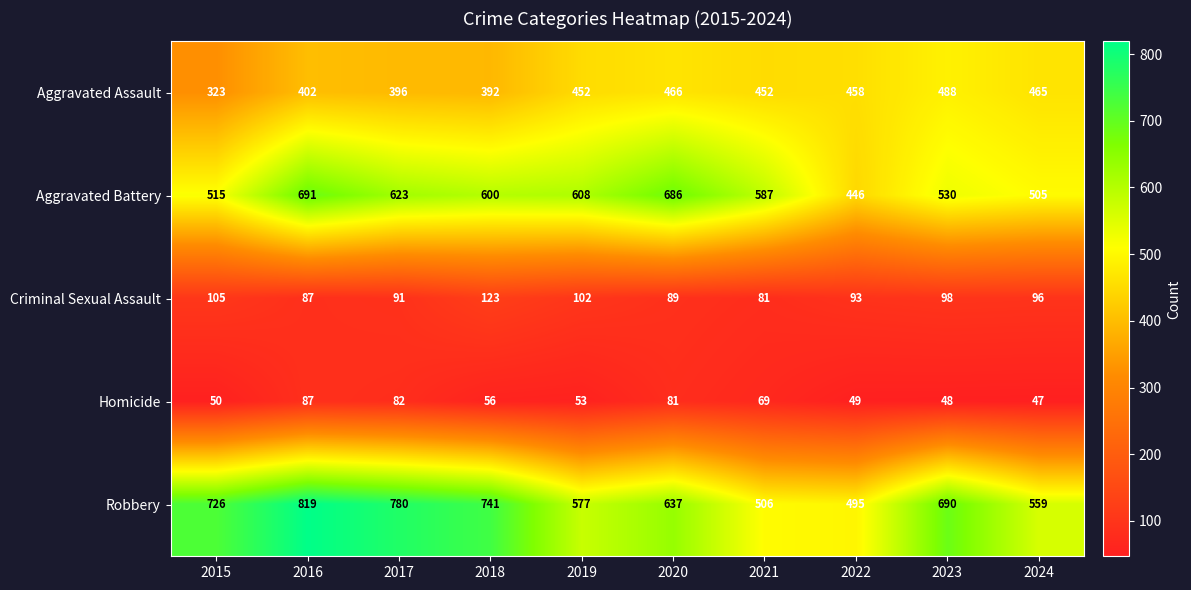

What is the total value across all series at 2016?

2086